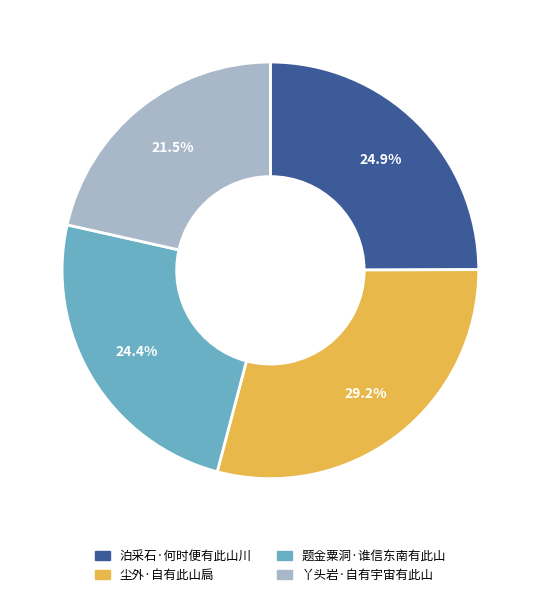

Is 尘外·自有此山扃 the majority of the pie?

No